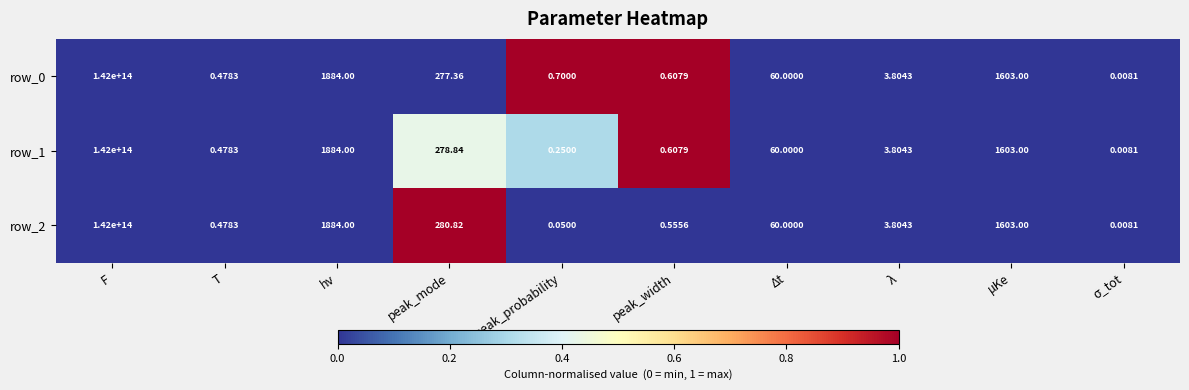

Which label corresponds to the largest value in the chart?

F